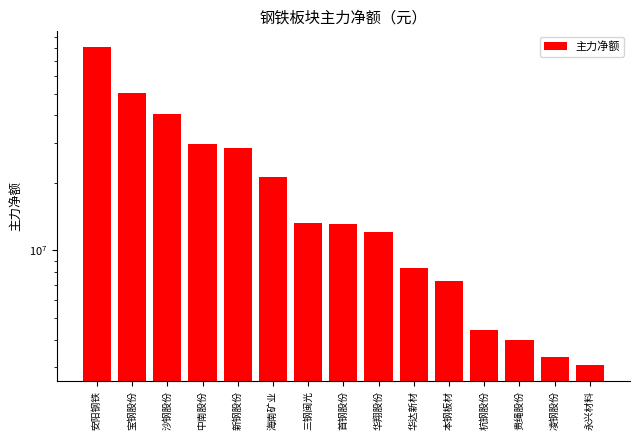

Reading right to left, transcribe all the data shown in this chart.

3066309	3349915	3996164	4430474	7328205	8378208	12122416	13144119	13208656	21212646	28552683	29920032	40491228	50213429	80661839